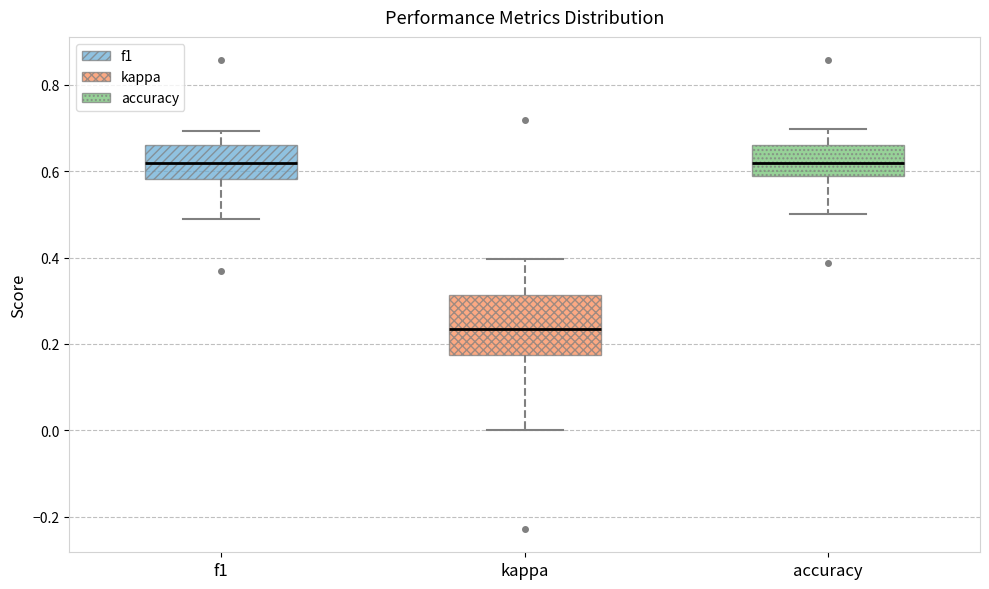

Where is the lower edge of the box for kappa on the y-axis? The values are not printed on the chart, so give them approximately, as read against the axis.

0.18